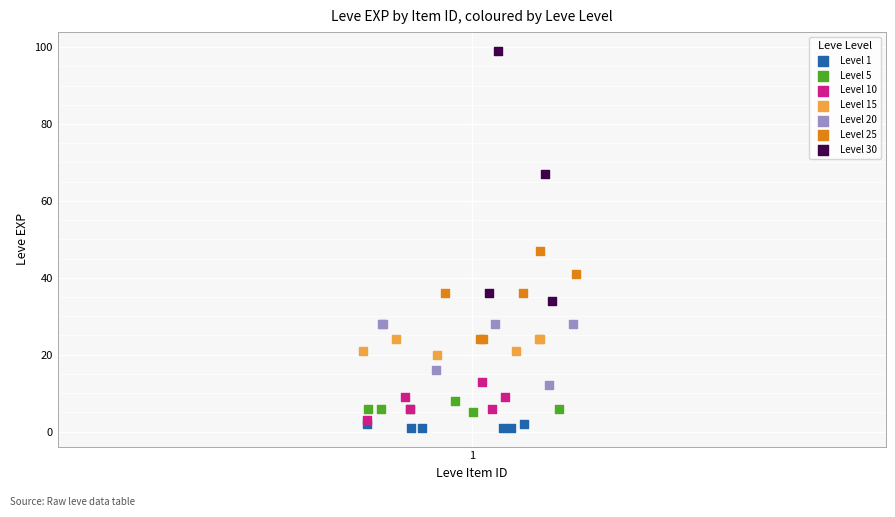

Which series contains the highest Y value?

Level 30